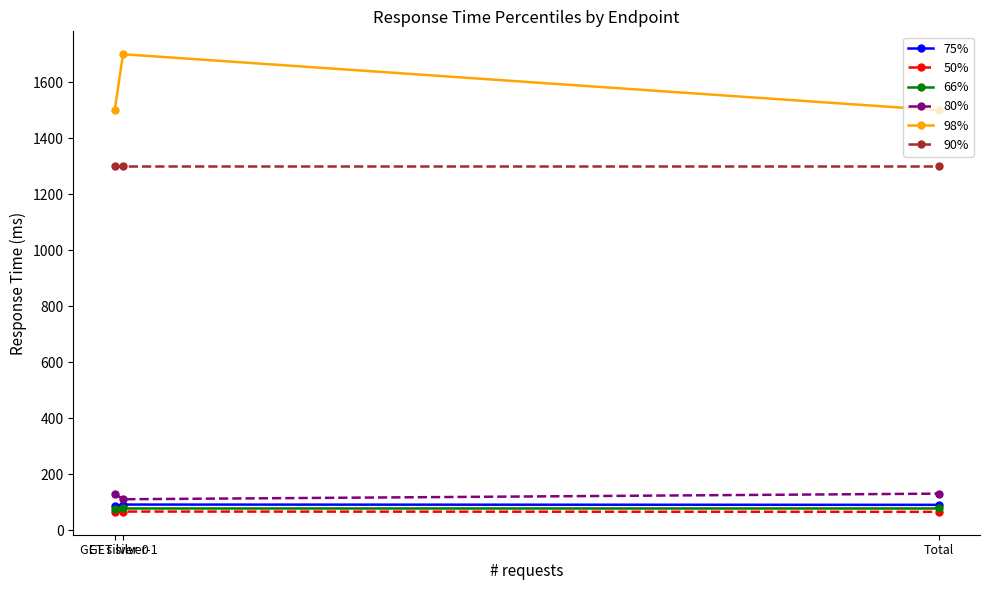

What is the total value across all series at GET silver-1?

3344